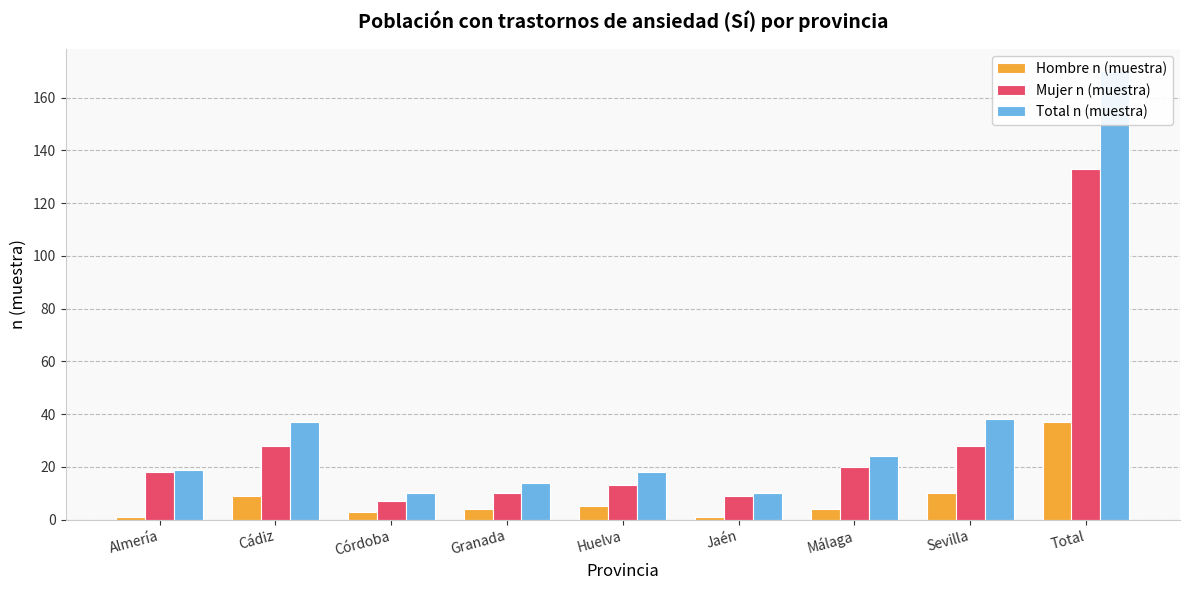

Between Cádiz and Almería, which is larger?

Cádiz